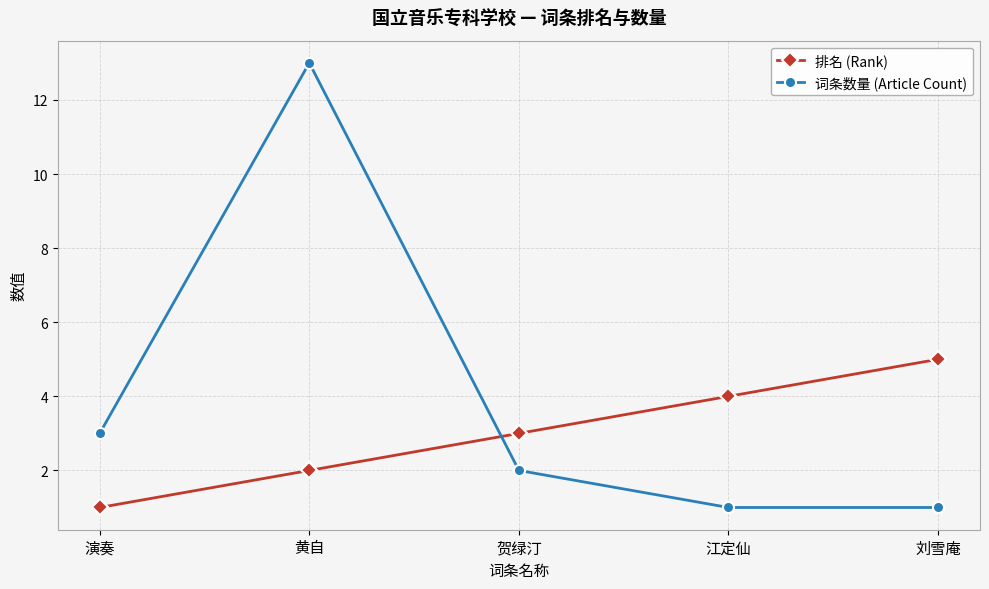

Where is the first local maximum for 词条数量 (Article Count)?

黄自